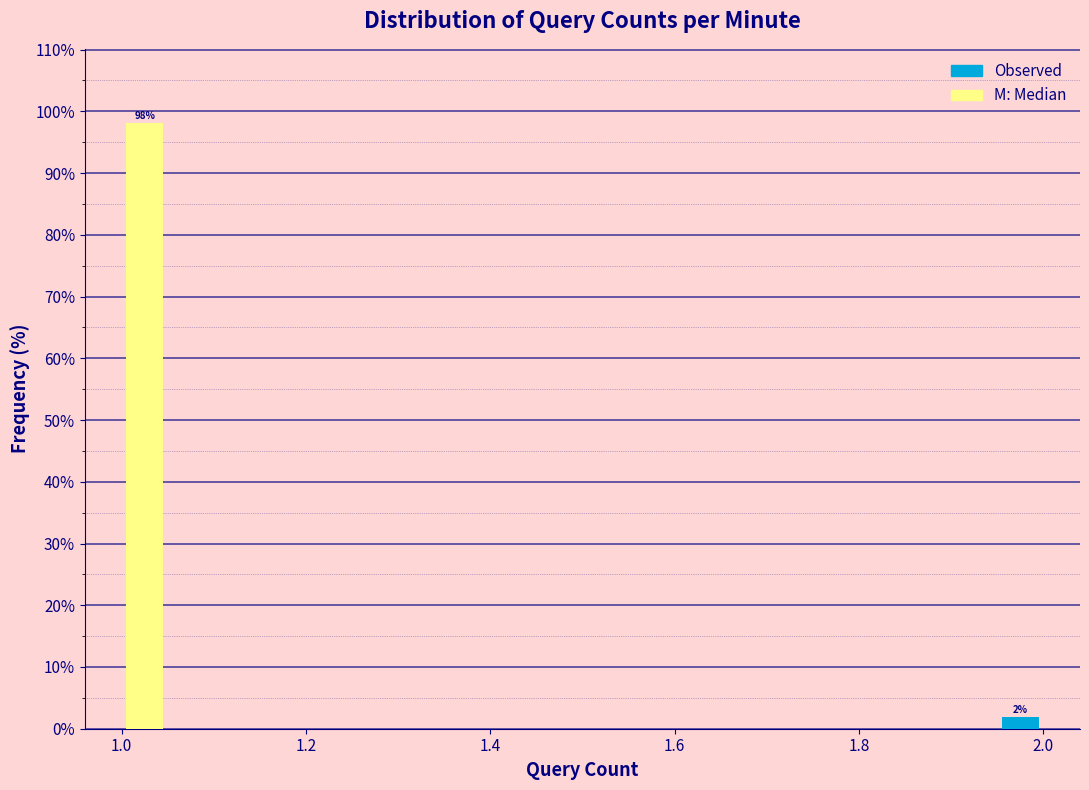

Read against the x-axis, roughly where is the centre of the tallest bar?

1.02